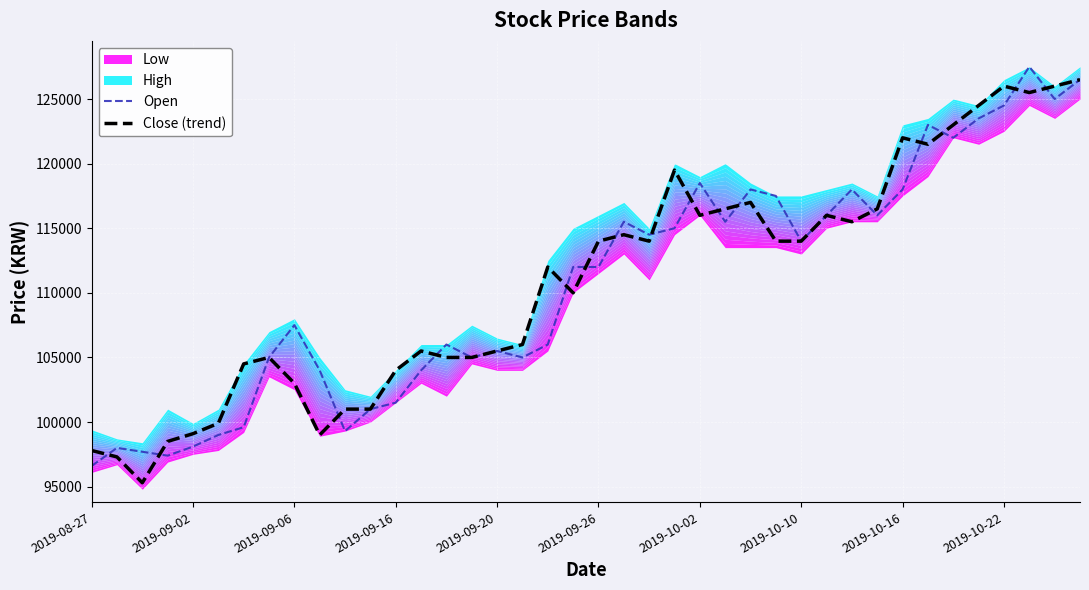

How many intersections are there between Open and Close (trend)?

16